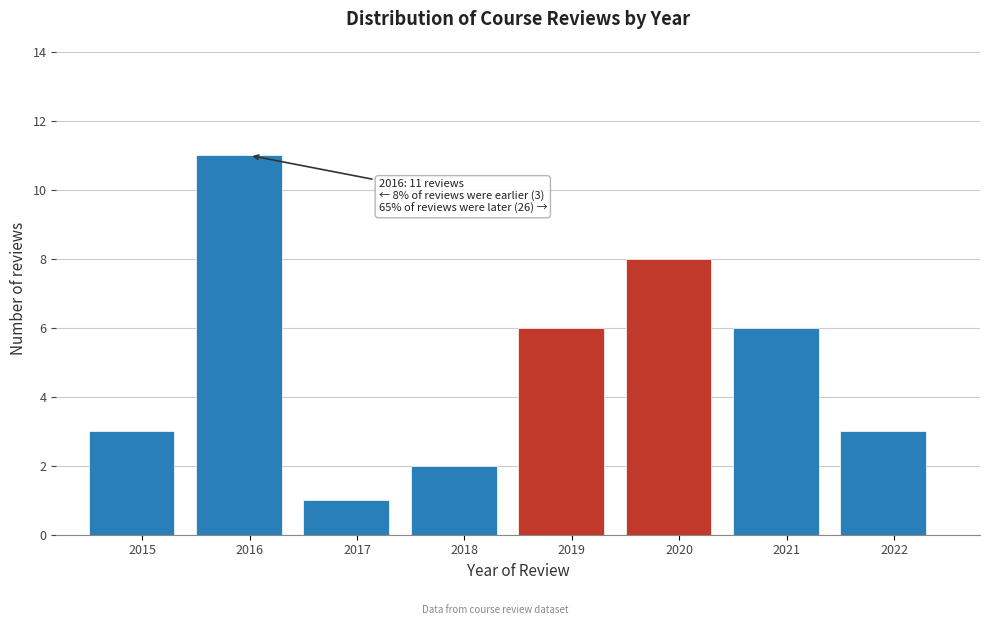

Reading right to left, transcribe all the data shown in this chart.

2022=3	2021=6	2020=8	2019=6	2018=2	2017=1	2016=11	2015=3